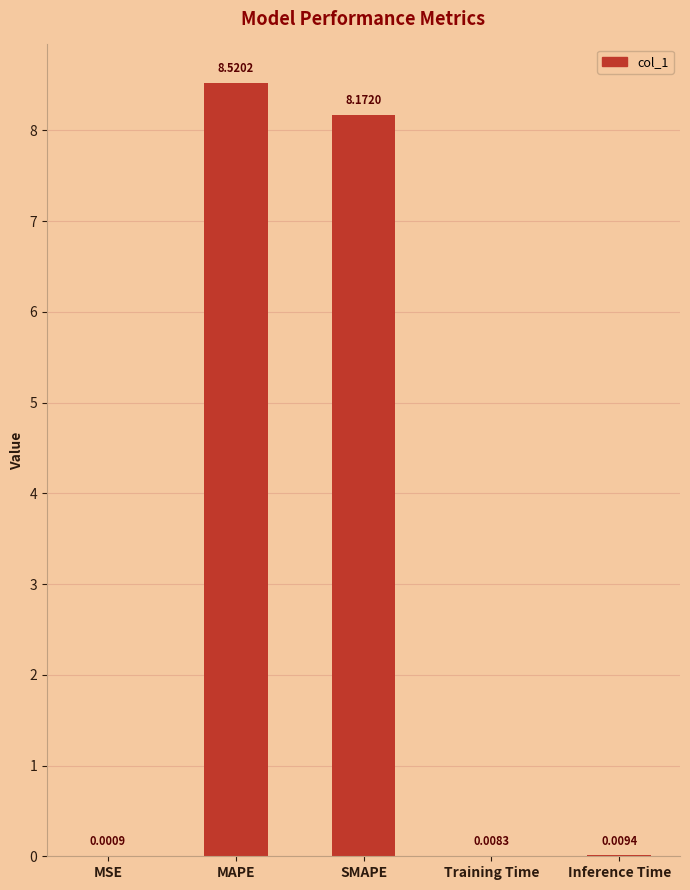

How many data points does each series have?

5